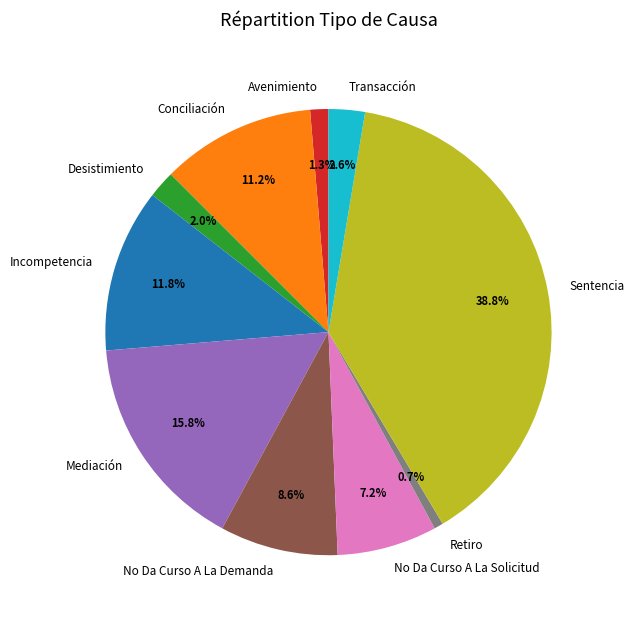

Rank the categories by value from highest to lowest.

Sentencia, Mediación, Incompetencia, Conciliación, No Da Curso A La Demanda, No Da Curso A La Solicitud, Transacción, Desistimiento, Avenimiento, Retiro